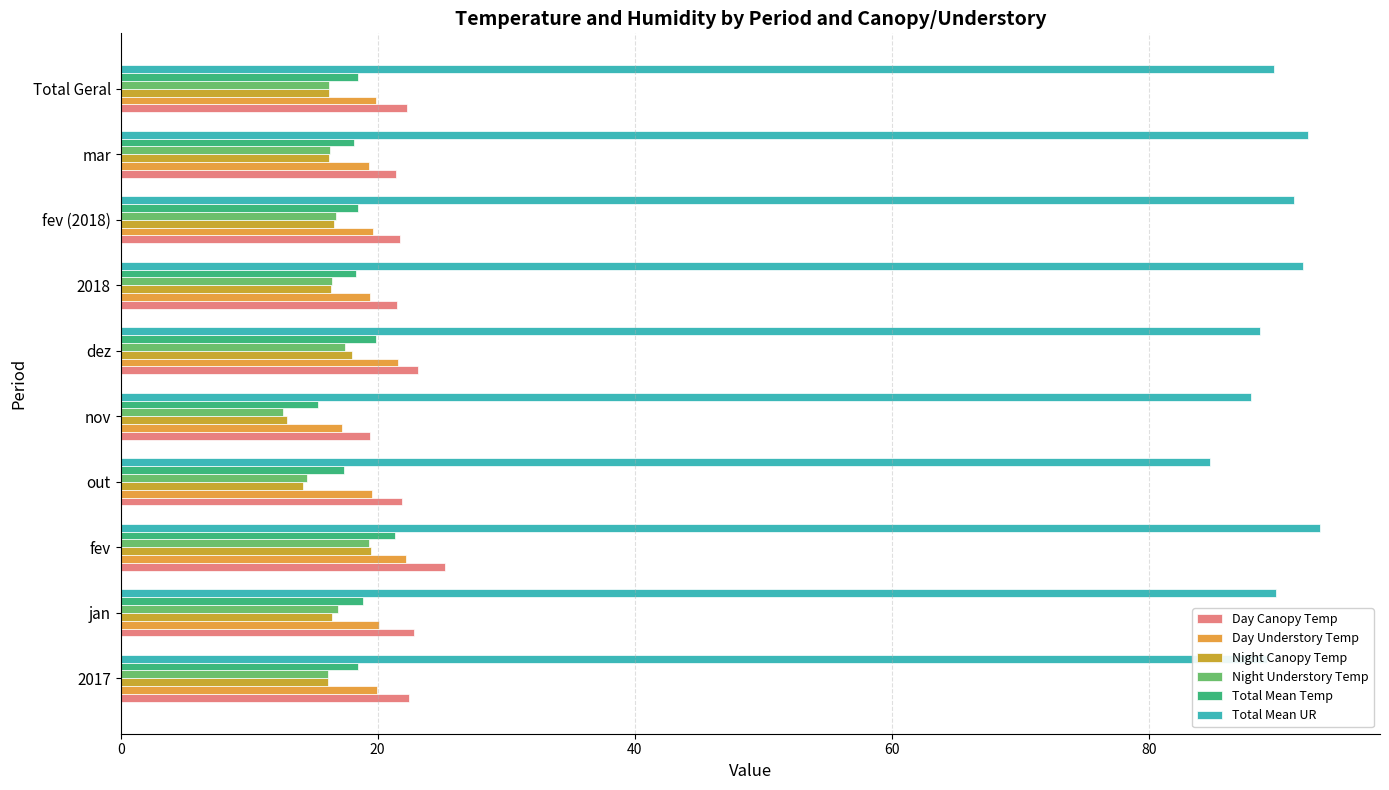

At how many categories does at least one series exceed 39?

10